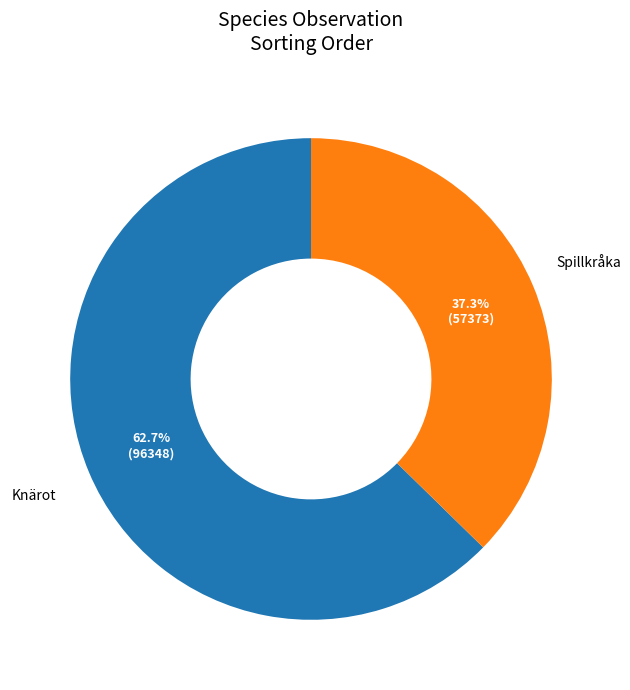

Rank the categories by value from lowest to highest.

Spillkråka, Knärot